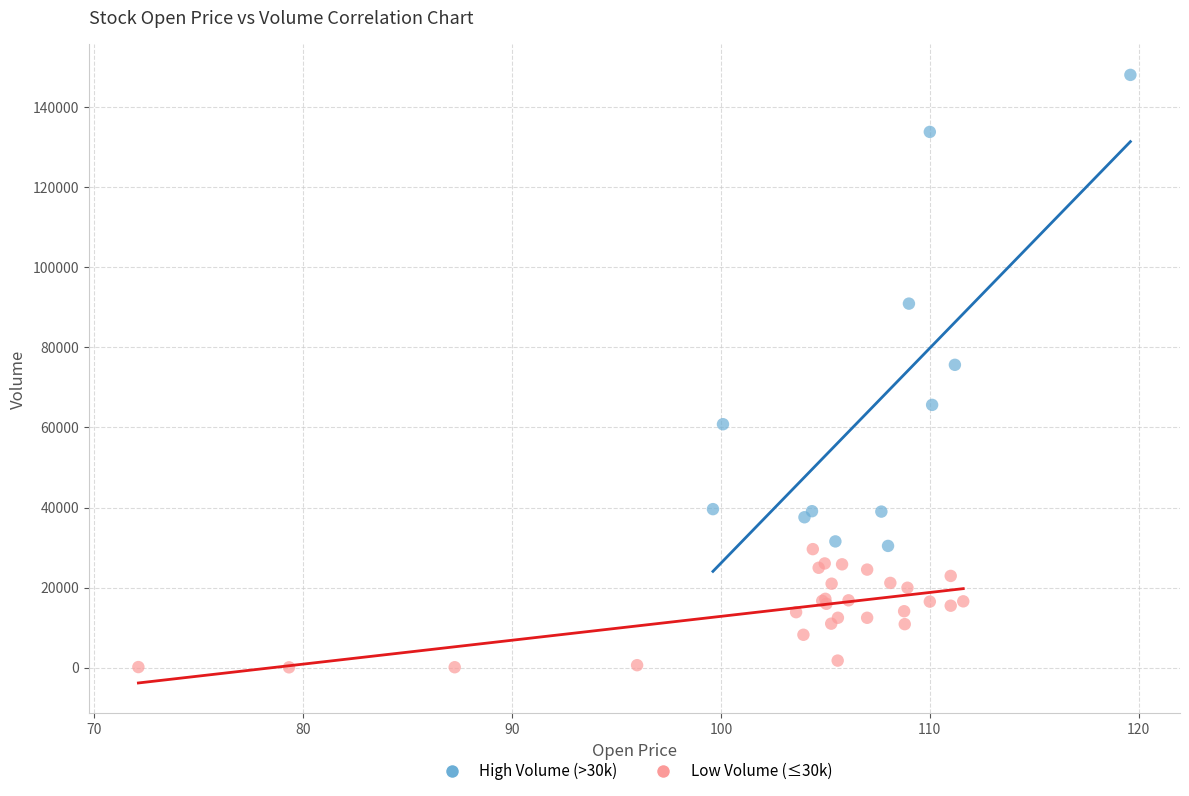

Which series reaches the minimum Y coordinate?

Low Volume (≤30k)